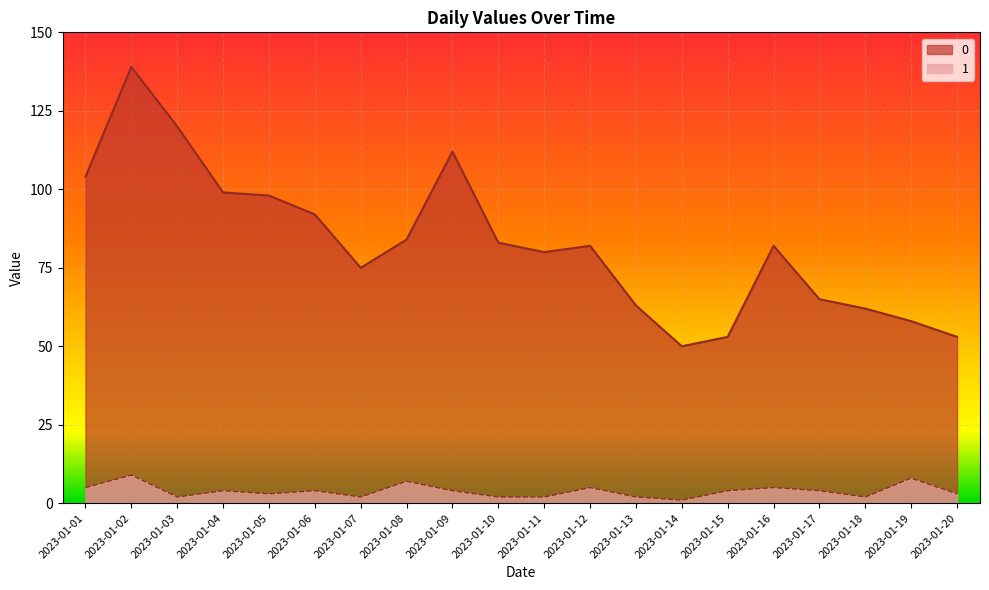

True or false: 0 has a value of 15 at 2023-01-17.

False